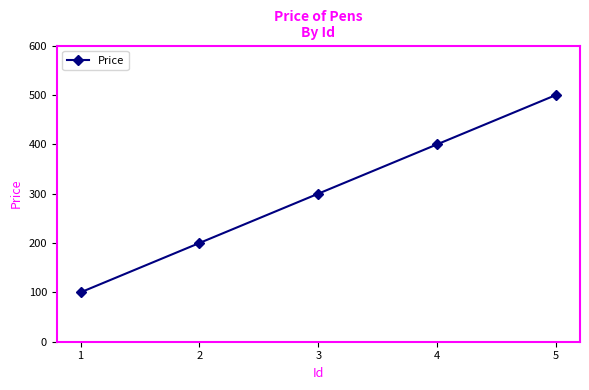

Where is the data nearest to the value 300?

3